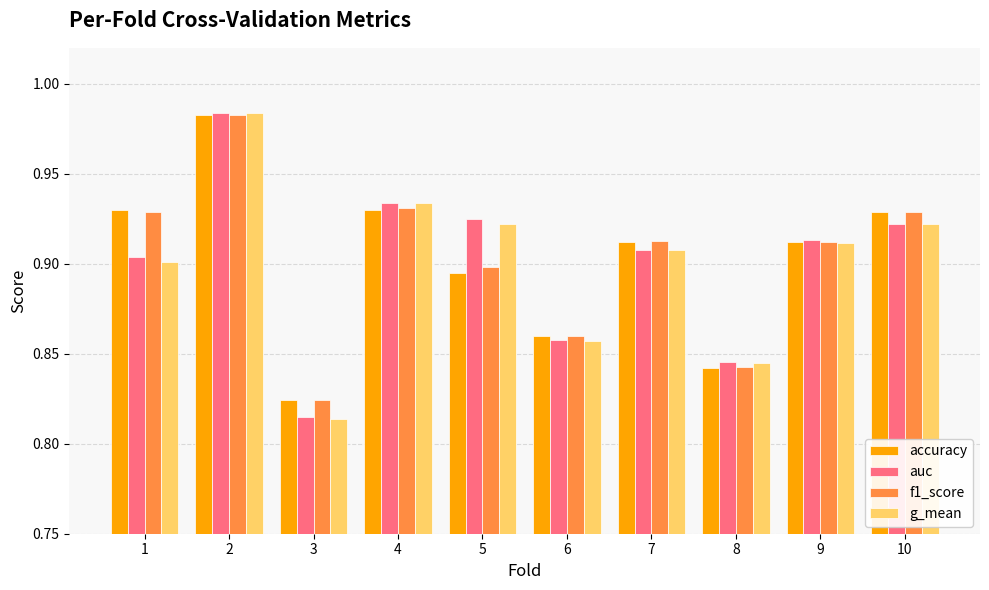

True or false: auc has a value of 0.9 at 5.

True